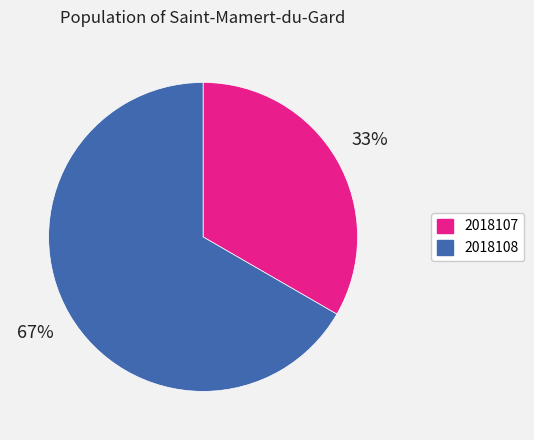

Is there a majority slice in this chart?

Yes